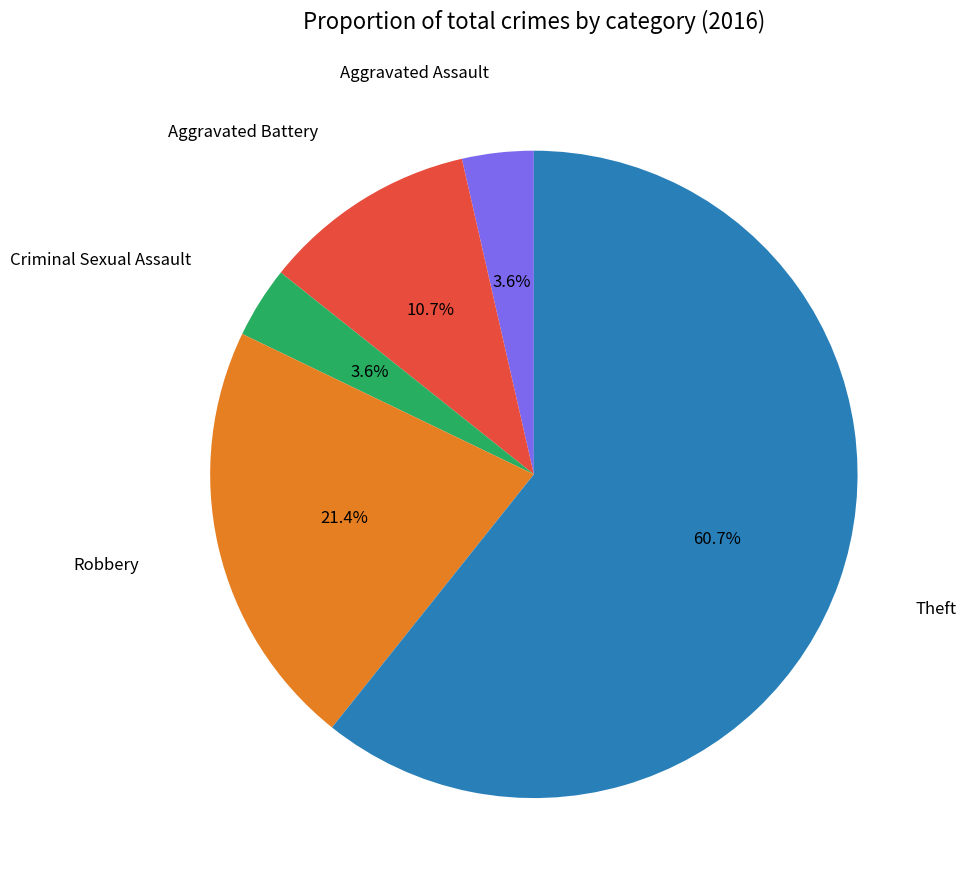

What percentage is the Theft slice, to the nearest percent?

61%